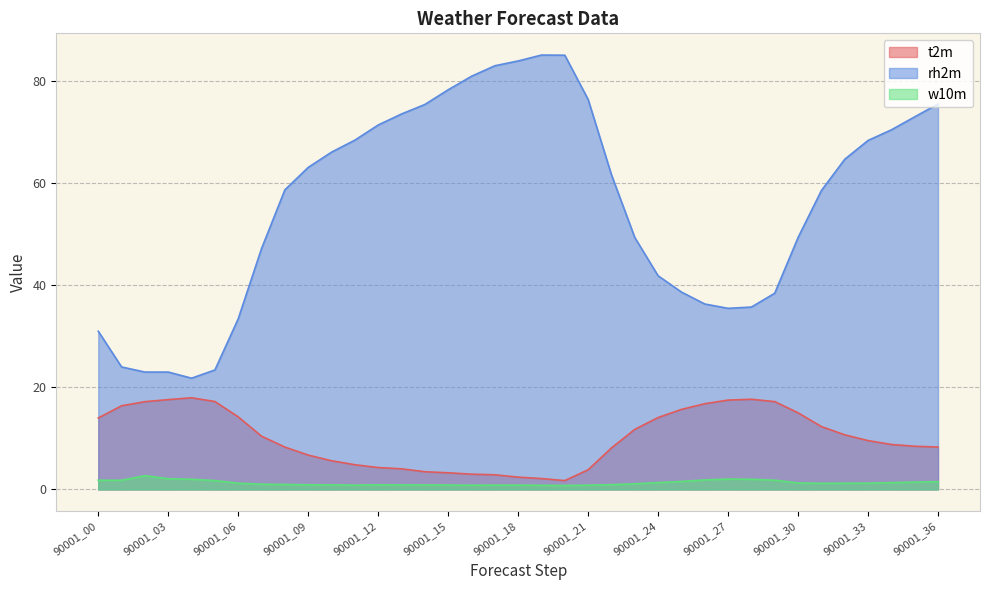

Between 90001_23 and 90001_25, which series saw the biggest shift?

rh2m